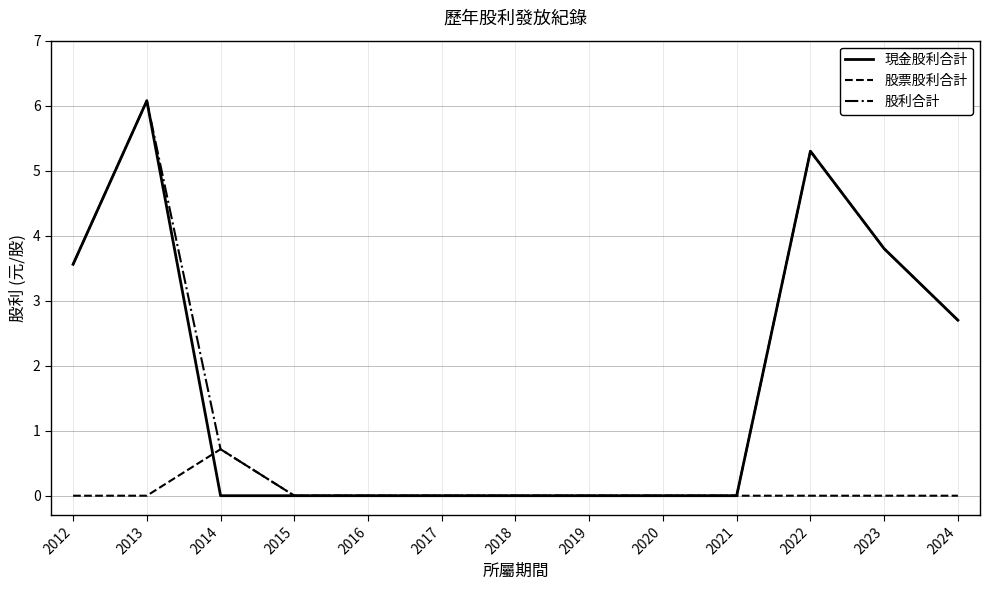

In 股票股利合計, how many points are higher than both neighbors (excluding endpoints)?

1